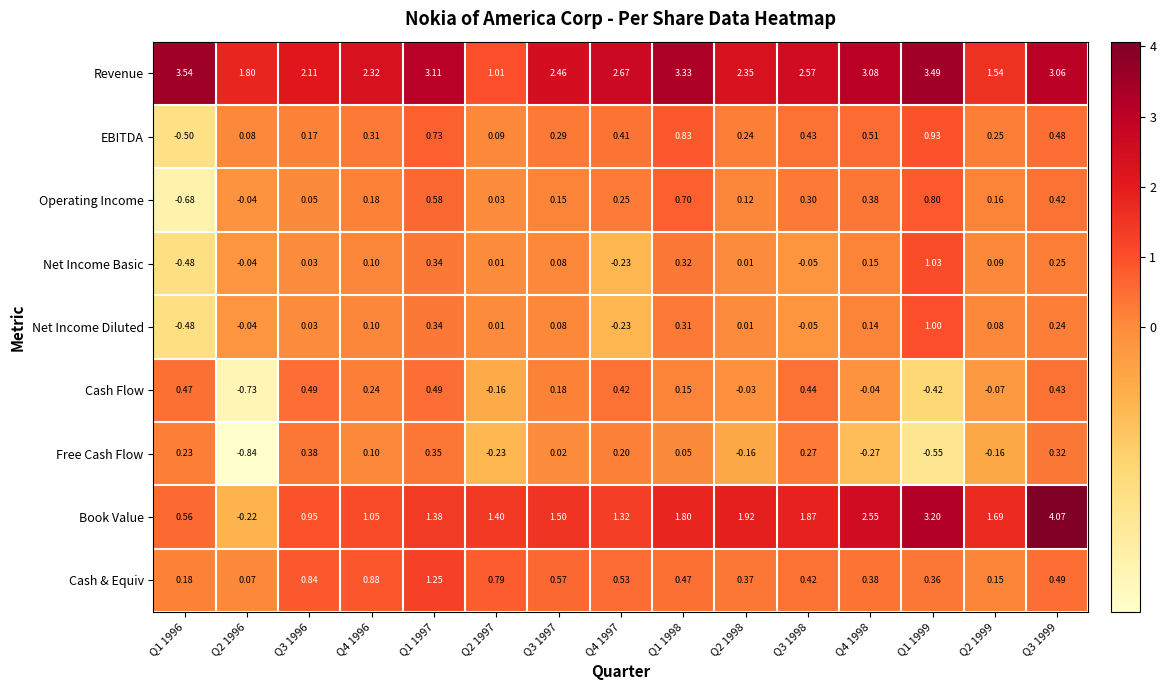

Rank the series by their maximum value, from highest to lowest.

Book Value, Revenue, Cash & Equiv, Net Income Basic, Net Income Diluted, EBITDA, Operating Income, Cash Flow, Free Cash Flow